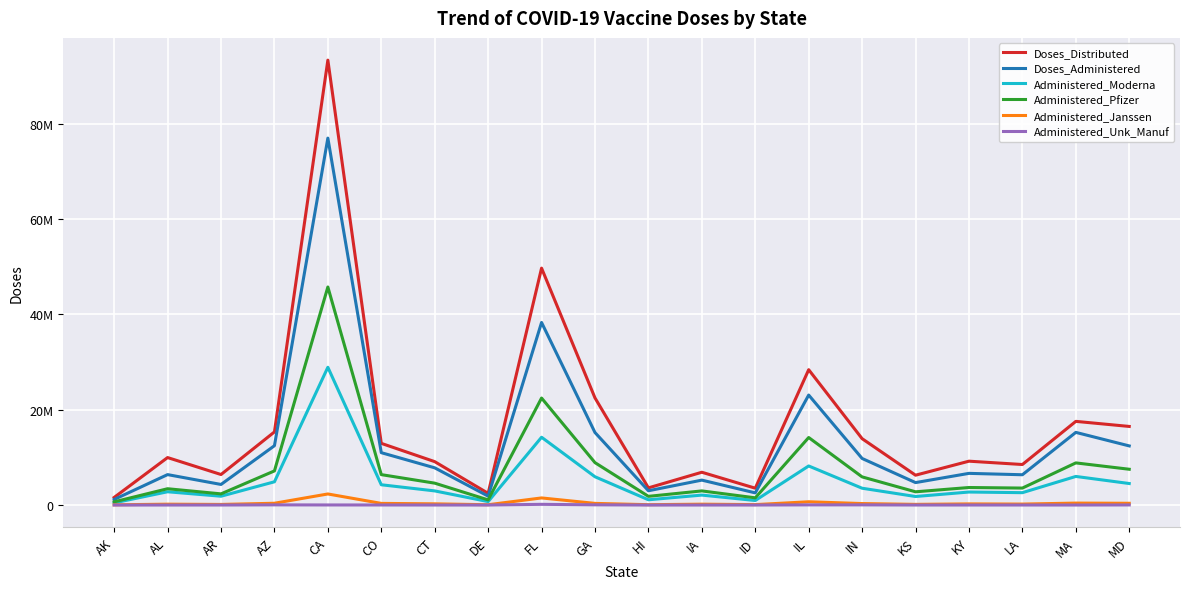

Rank the series by their maximum value, from lowest to highest.

Administered_Unk_Manuf, Administered_Janssen, Administered_Moderna, Administered_Pfizer, Doses_Administered, Doses_Distributed